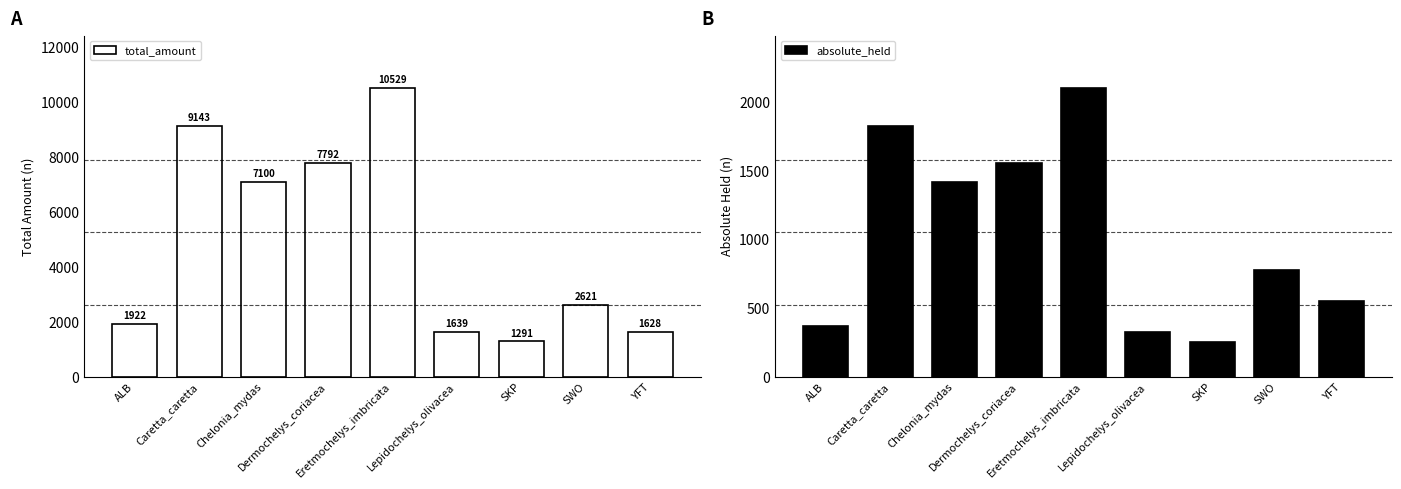

What is the maximum value shown in the chart?

10529